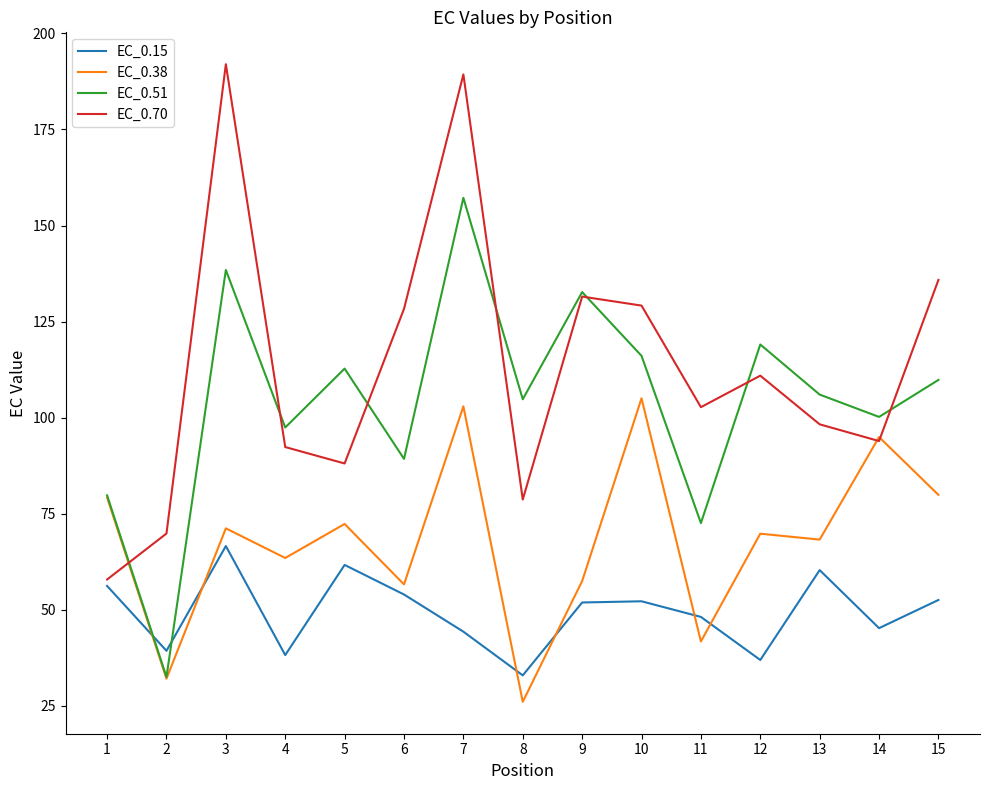

True or false: EC_0.70 and EC_0.15 cross at least once.

False